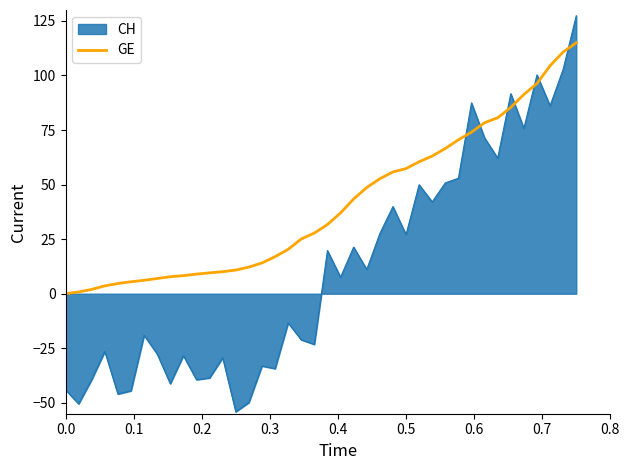

Rank the series by their average value, from highest to lowest.

GE, CH